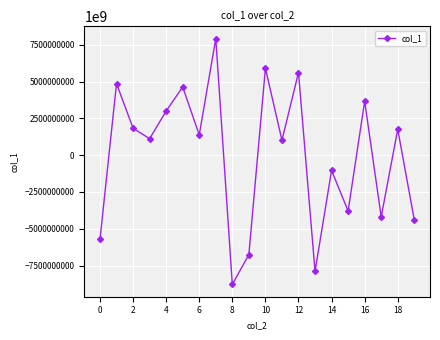

How many points are lower than both their immediate neighbors (excluding endpoints)?

7